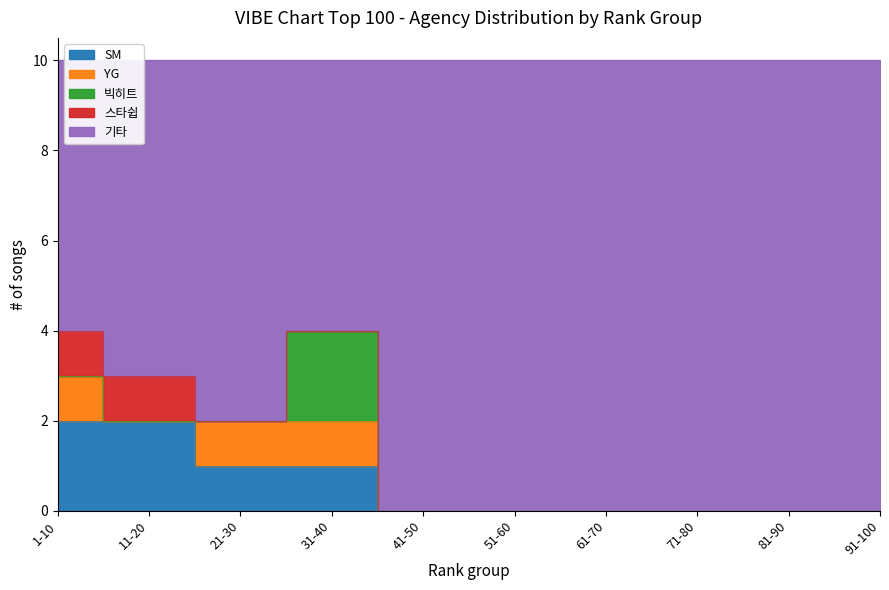

What is the difference between the maximum and minimum values in the 빅히트 series?

2